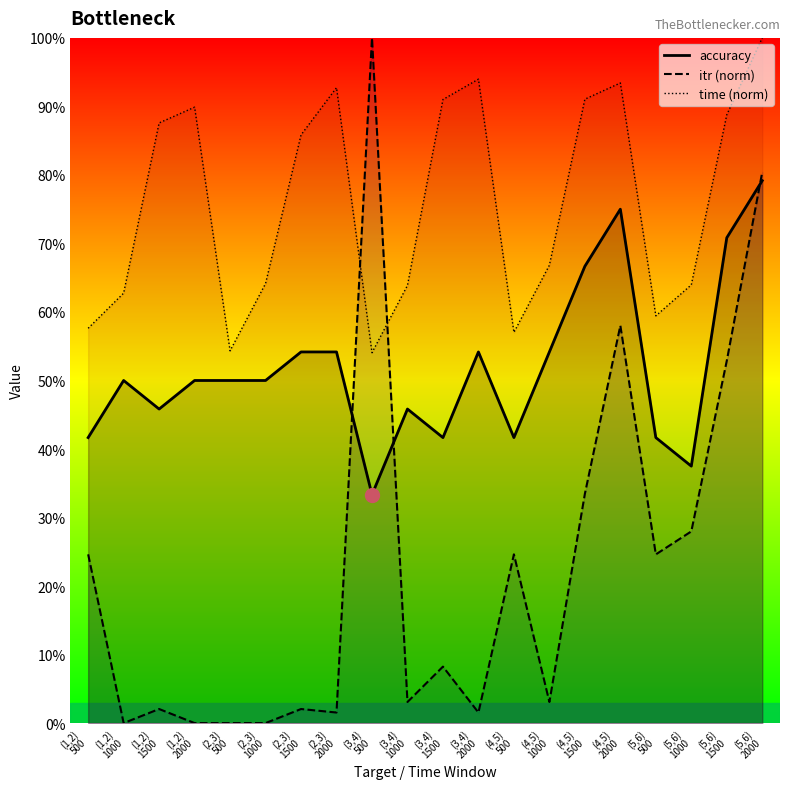

Read the accuracy value at (3,4)
1000.

0.5